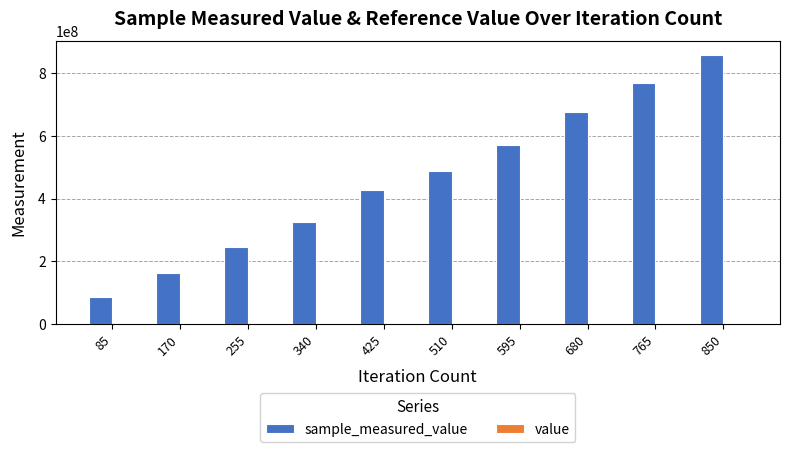

At which category is the sum across all series the highest?

850